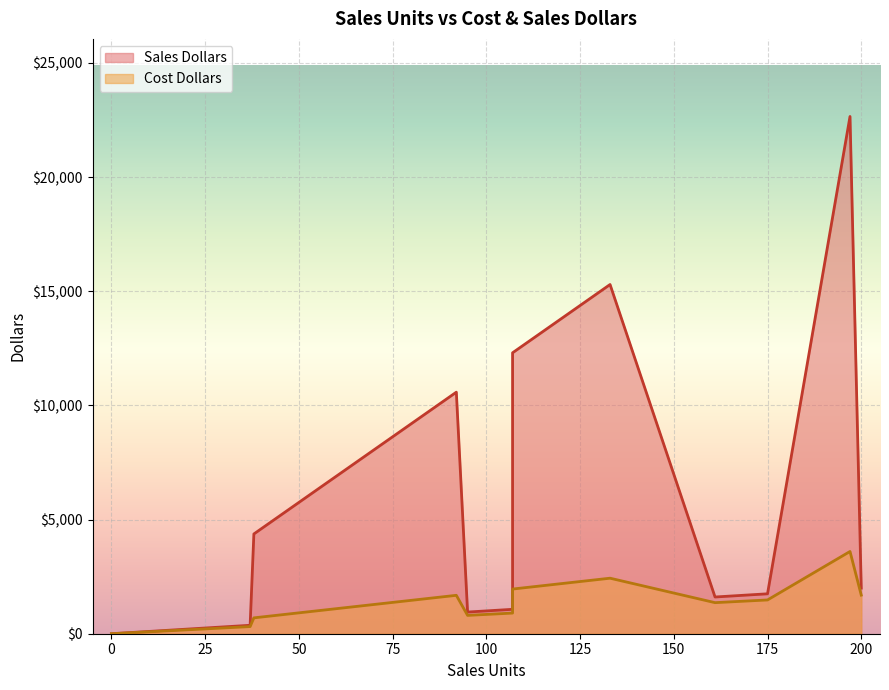

Where is Cost Dollars nearest to the value 1800?

200